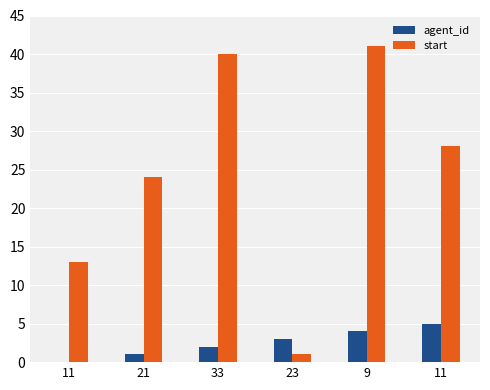

Reading left to right, list all the values displayed in this chart.

agent_id: 0	1	2	3	4	5
start: 13	24	40	1	41	28